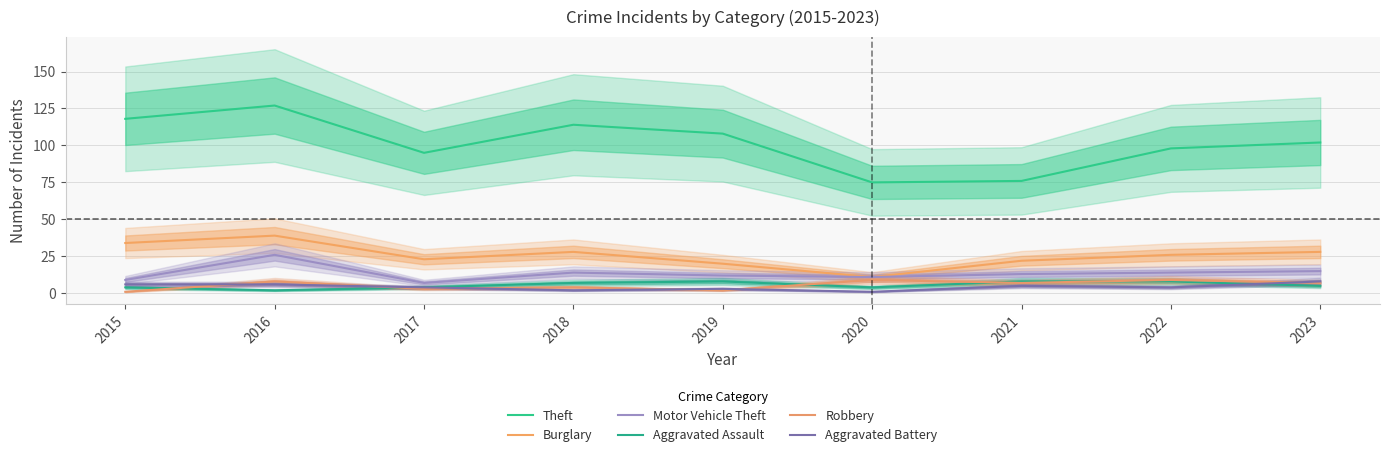

True or false: Theft and Aggravated Assault intersect in this chart.

False